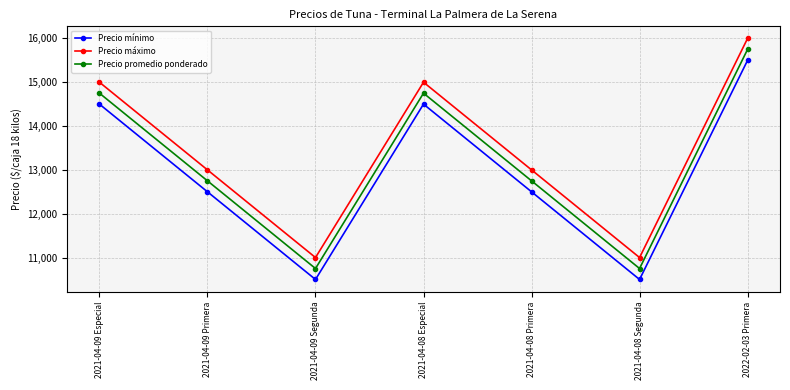

Is it true that Precio mínimo equals 4367 at 2021-04-08 Primera?

False